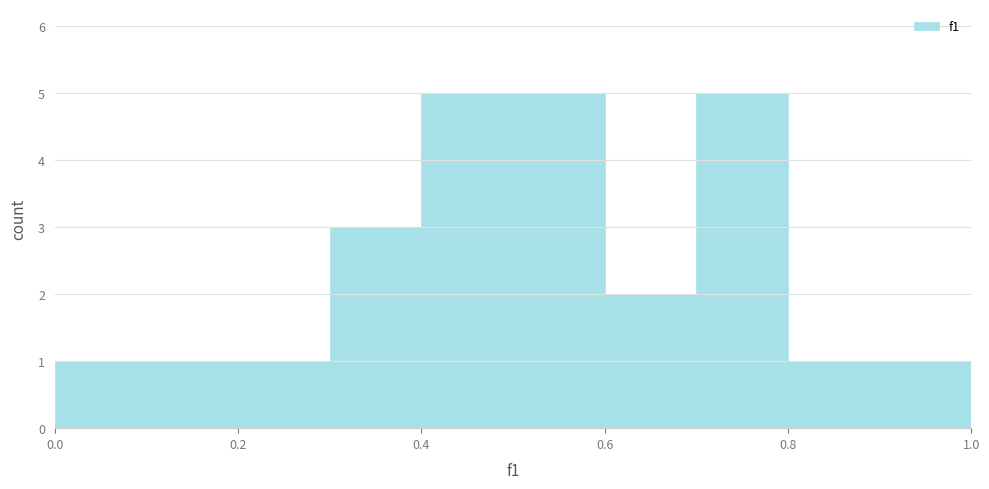

What is the height of the bar covering 0.8 to 0.9 on the x-axis? The values are not printed on the chart, so give them approximately, as read against the axis.

1